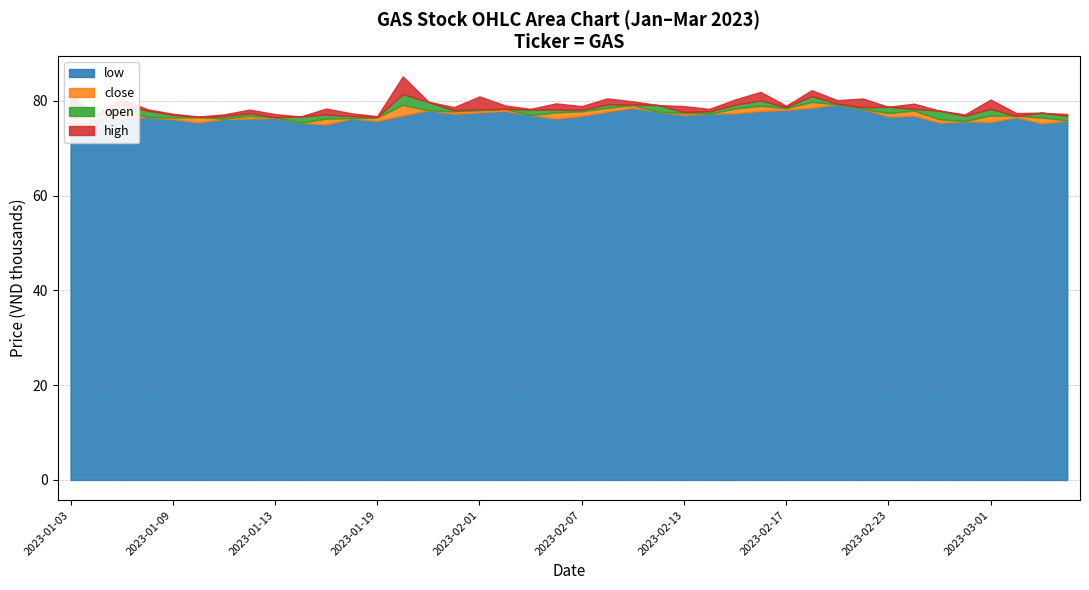

What is the approximate value of close at 2023-02-07?

77.8